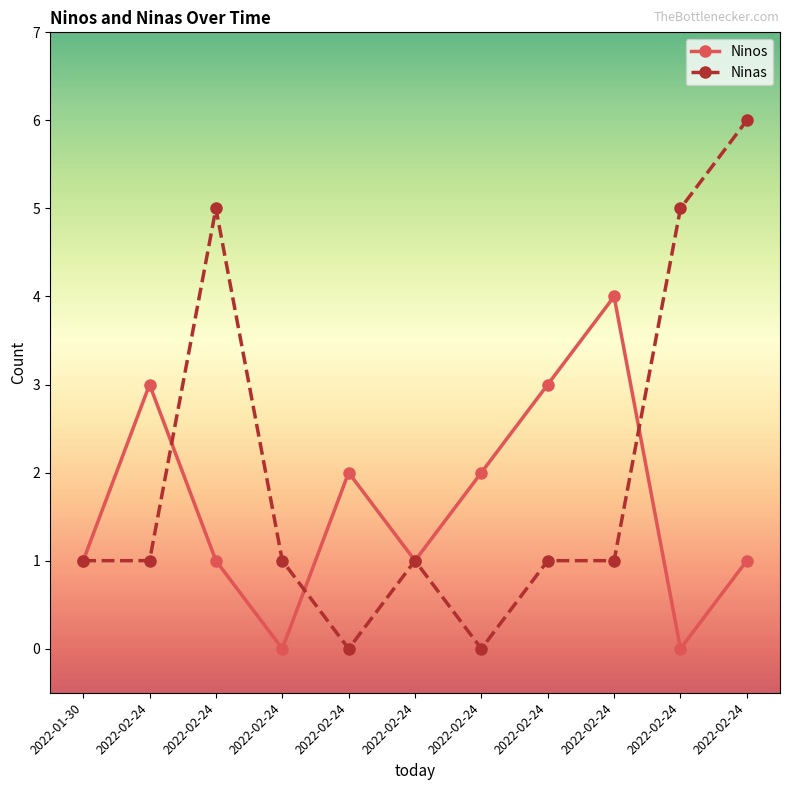

True or false: Ninos has a value of -2 at 2022-02-24.

False